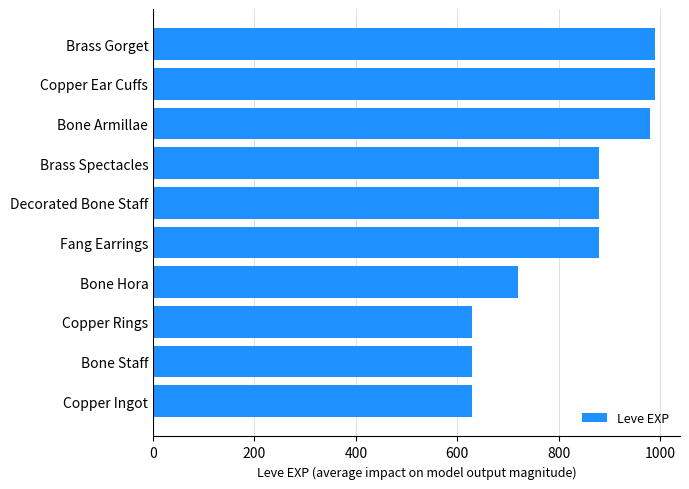

Reading top to bottom, extract all data points from this chart.

Brass Gorget=990	Copper Ear Cuffs=990	Bone Armillae=980	Brass Spectacles=880	Decorated Bone Staff=880	Fang Earrings=880	Bone Hora=720	Copper Rings=630	Bone Staff=630	Copper Ingot=630